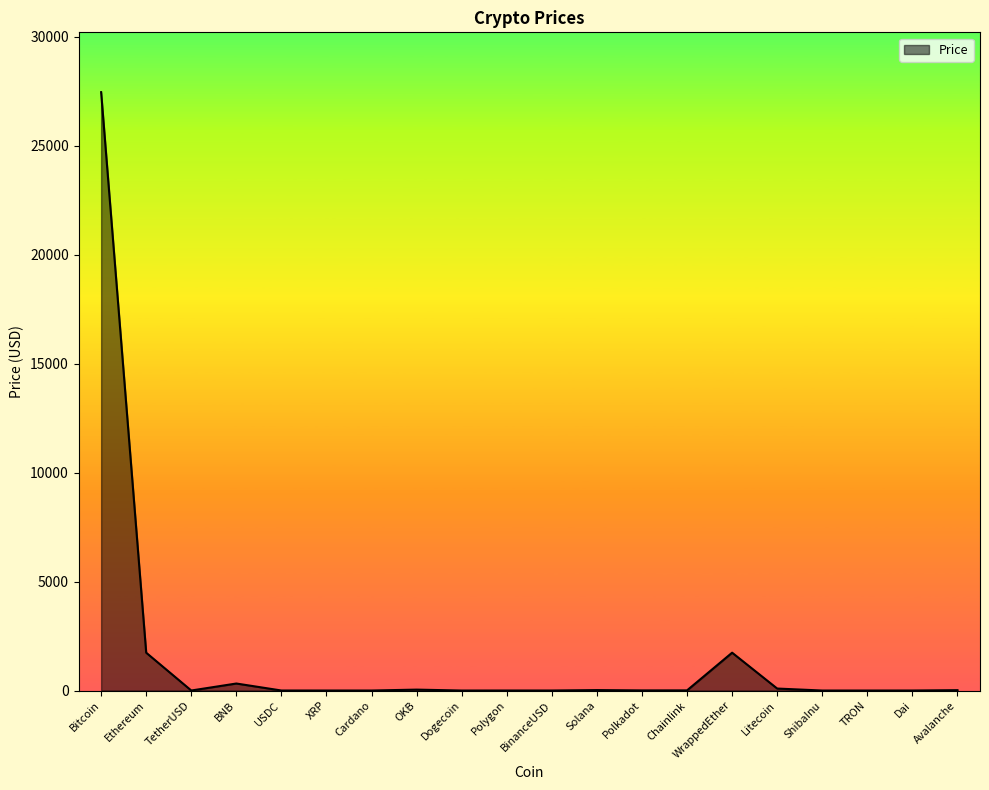

What value does the data have at WrappedEther?

1736.4